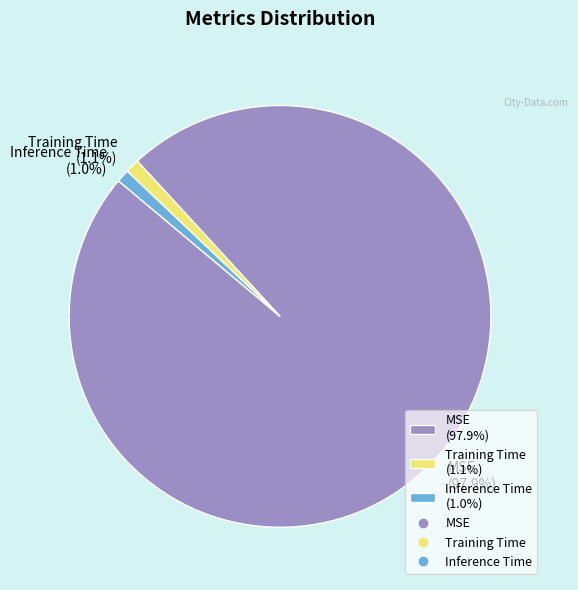

What is the largest slice in the pie chart?

MSE